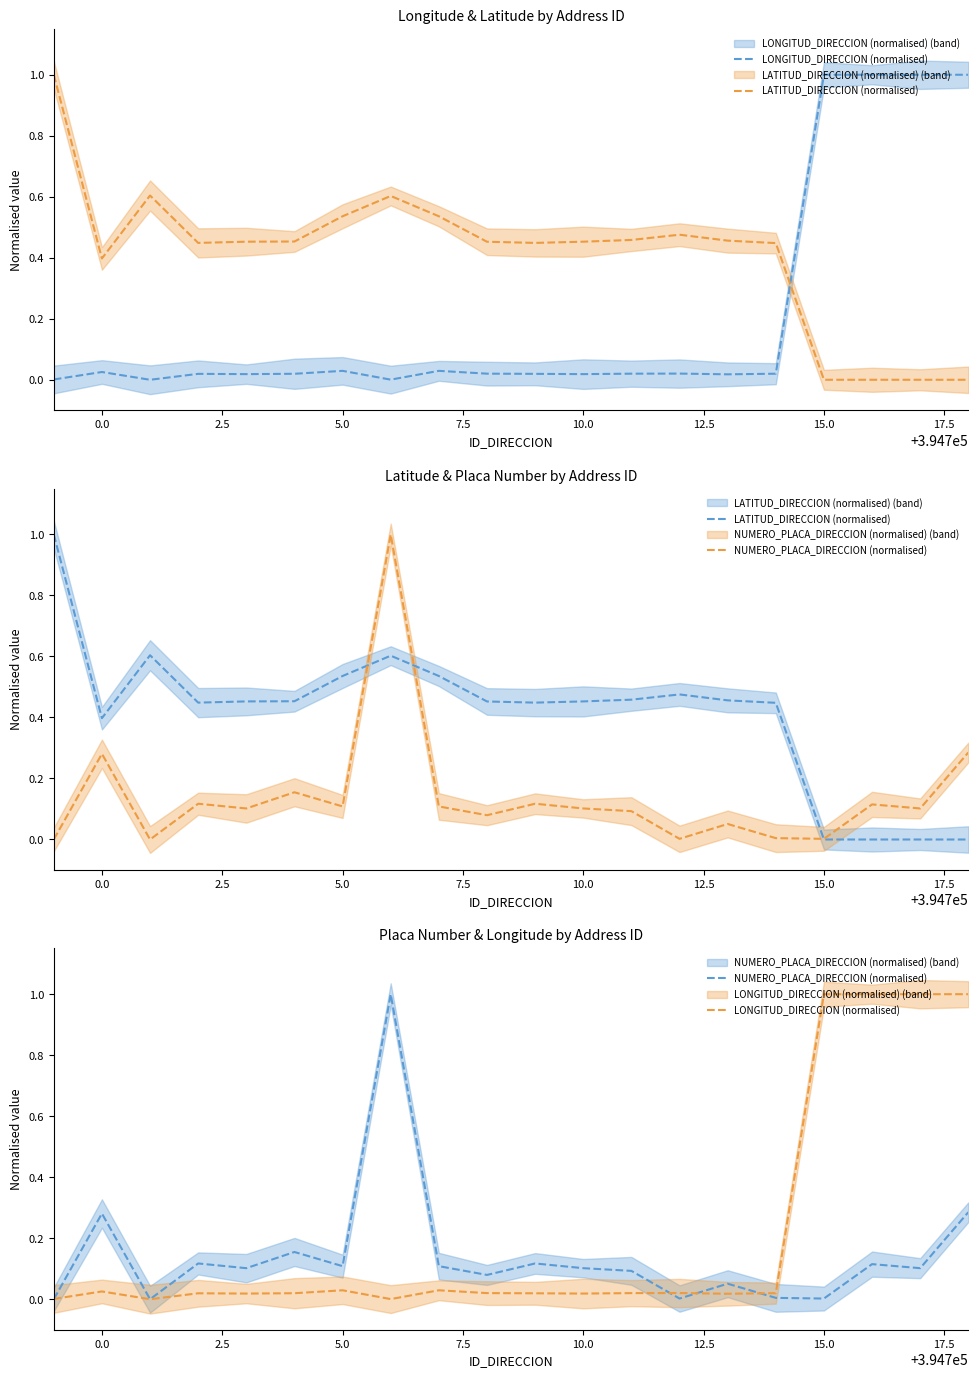

Rank the series by their maximum value, from highest to lowest.

LONGITUD_DIRECCION (normalised), LATITUD_DIRECCION (normalised), NUMERO_PLACA_DIRECCION (normalised)